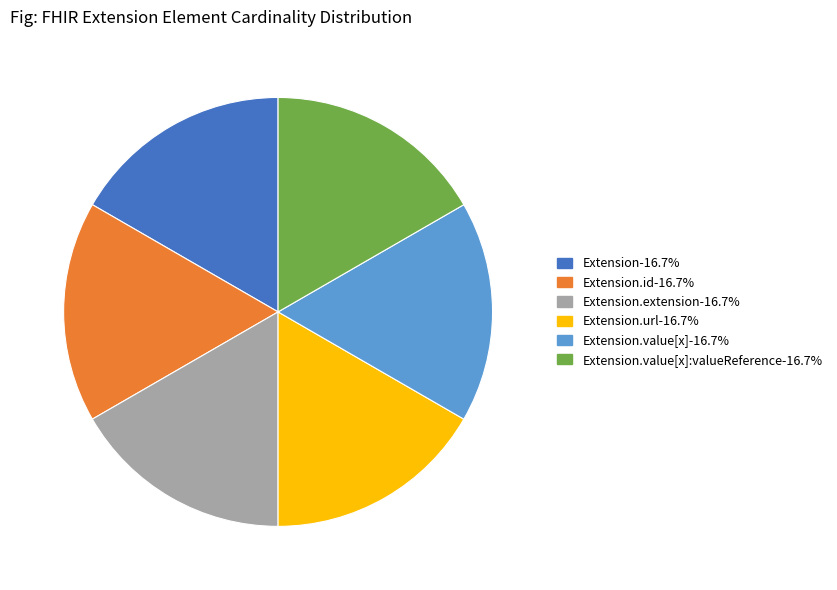

Is there any slice that represents more than half of the pie?

No